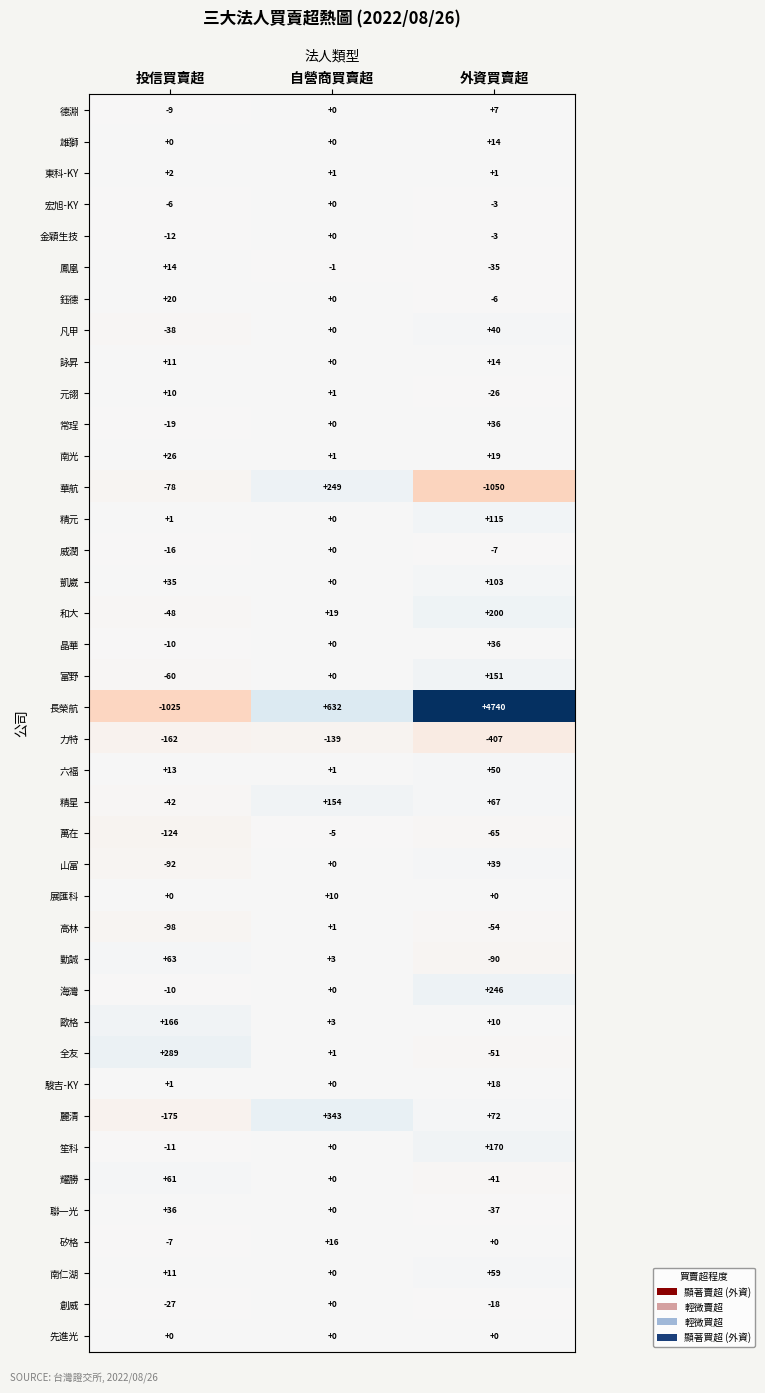

Read the 元翎 value at 投信買賣超, to the nearest 10.

10